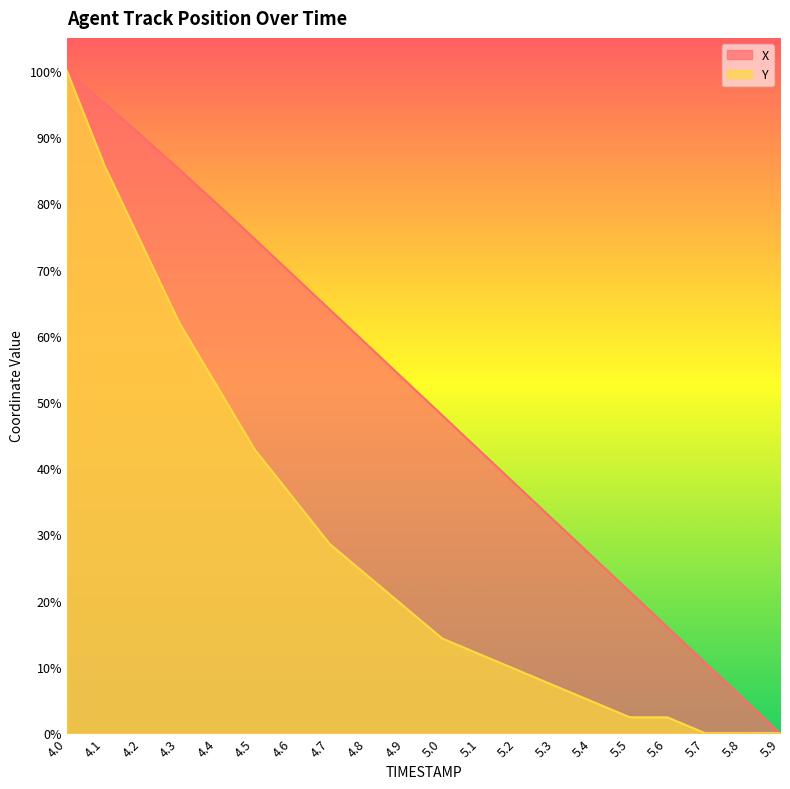

At which label does X reach its minimum?

5.9